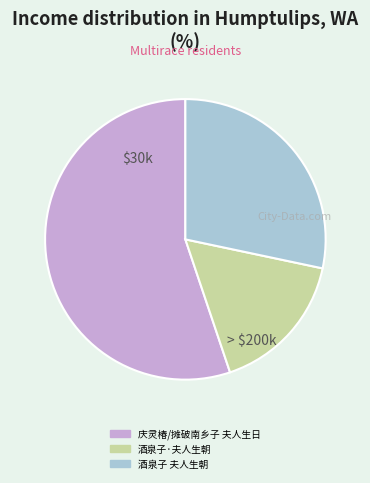

Which has a higher value, 酒泉子 夫人生朝 or 酒泉子·夫人生朝?

酒泉子 夫人生朝